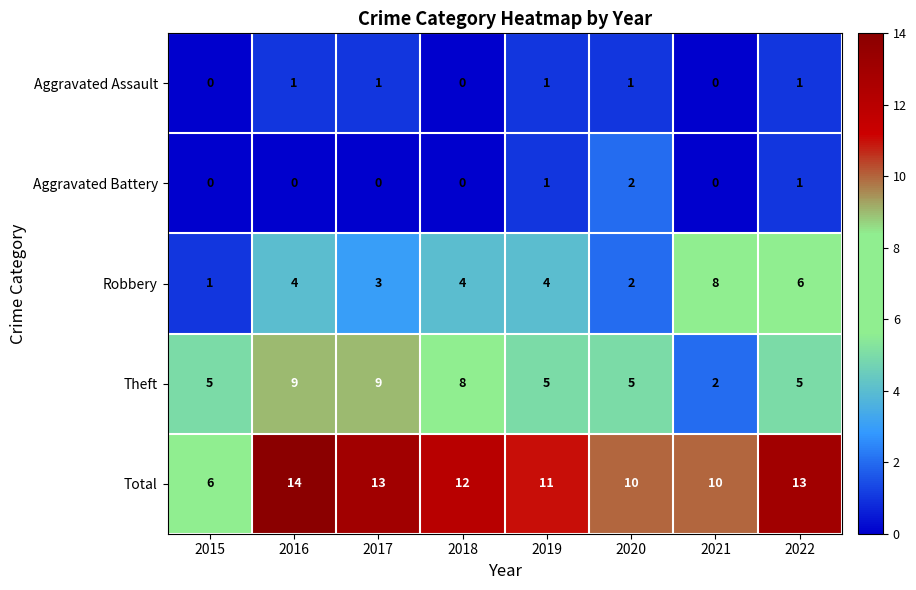

Which series has the largest total across all categories?

Total